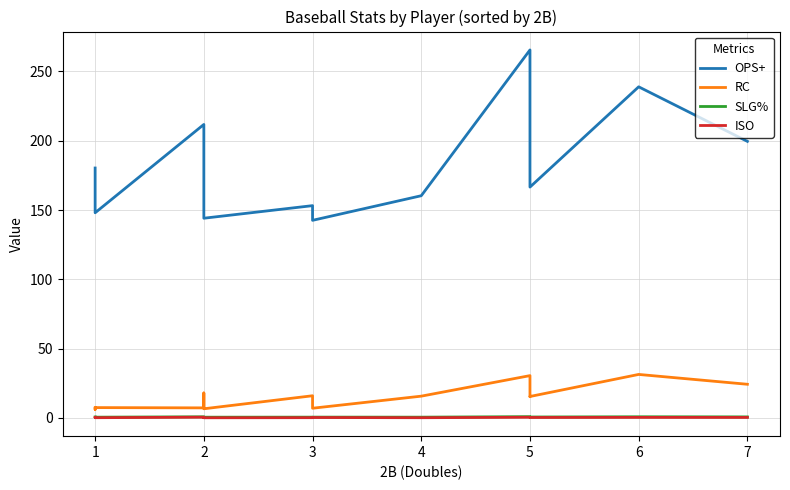

Count the number of categories in the chart.

16